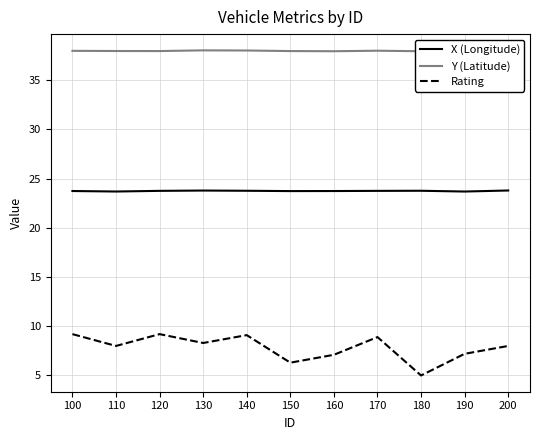

Which series has the largest range (max minus min)?

Rating